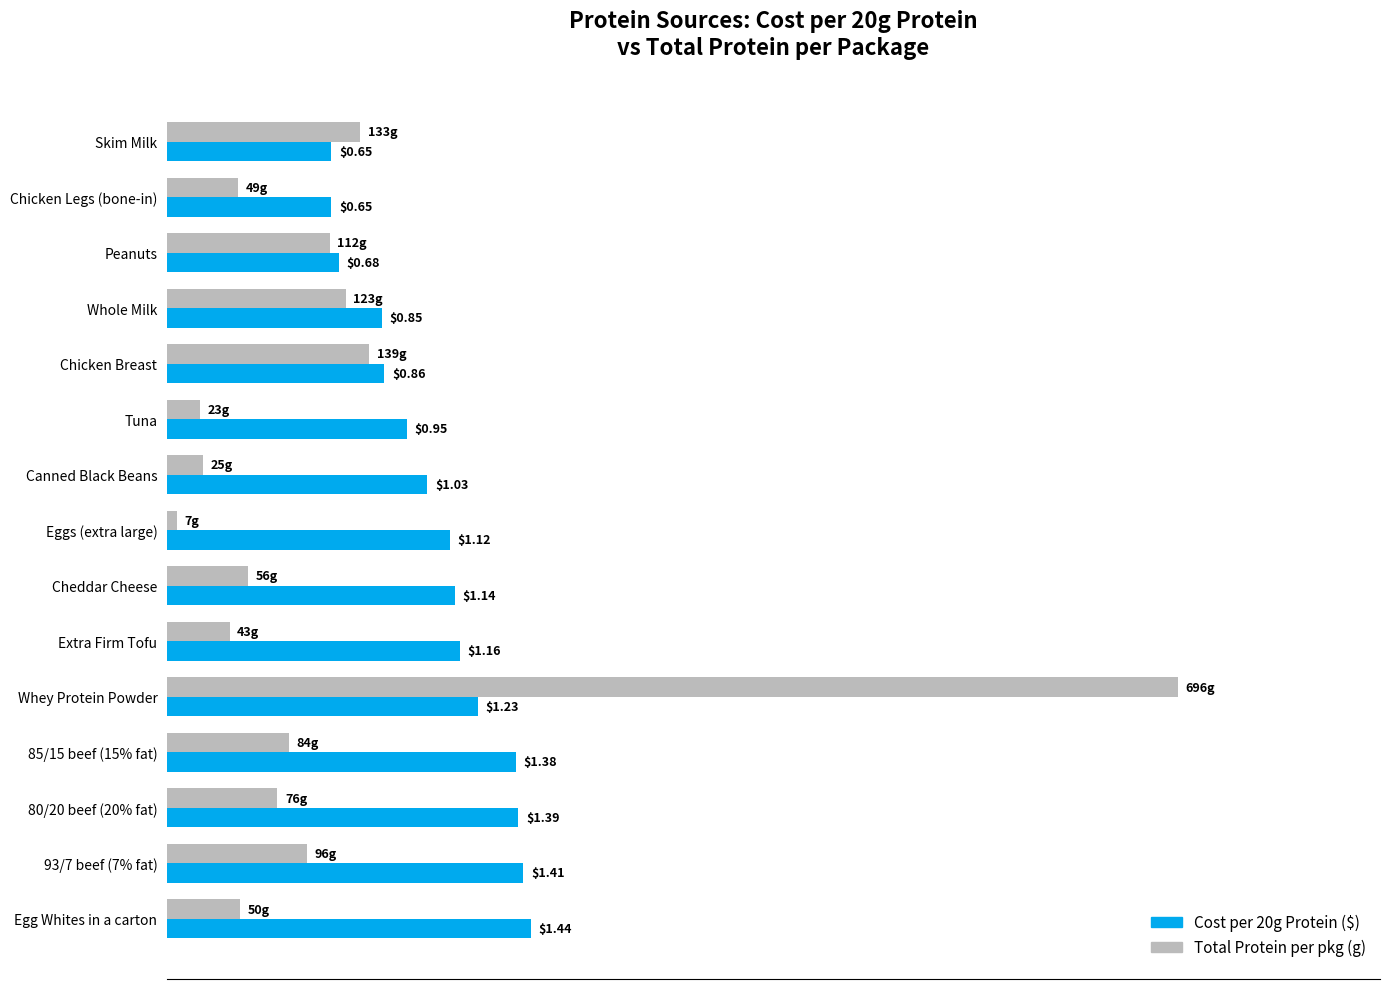

At which category is the sum across all series the highest?

Whey Protein Powder